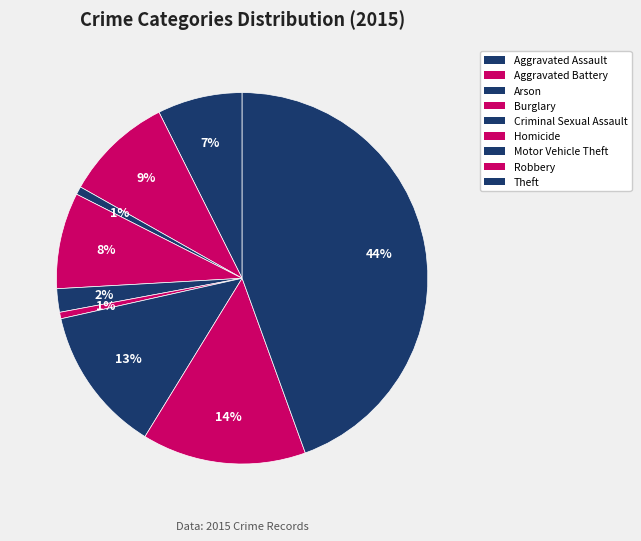

Rank the categories by value from highest to lowest.

Theft, Robbery, Motor Vehicle Theft, Aggravated Battery, Burglary, Aggravated Assault, Criminal Sexual Assault, Arson, Homicide